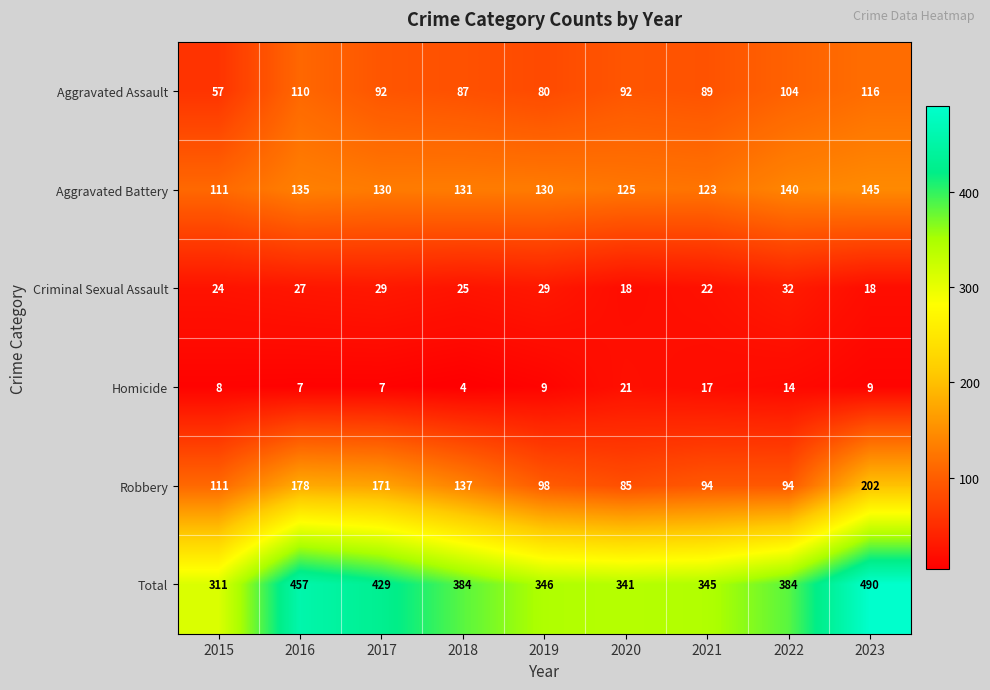

Rank the series by their maximum value, from lowest to highest.

Homicide, Criminal Sexual Assault, Aggravated Assault, Aggravated Battery, Robbery, Total